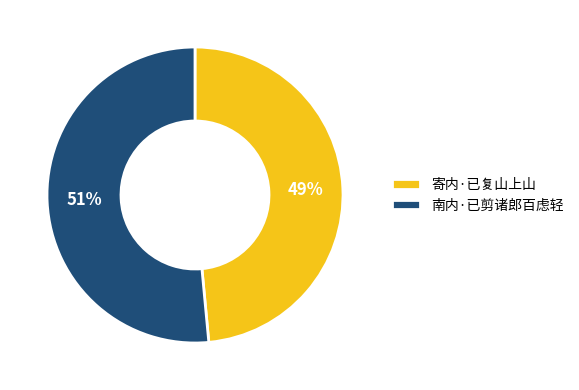

Which slice is the smallest?

寄内·已复山上山